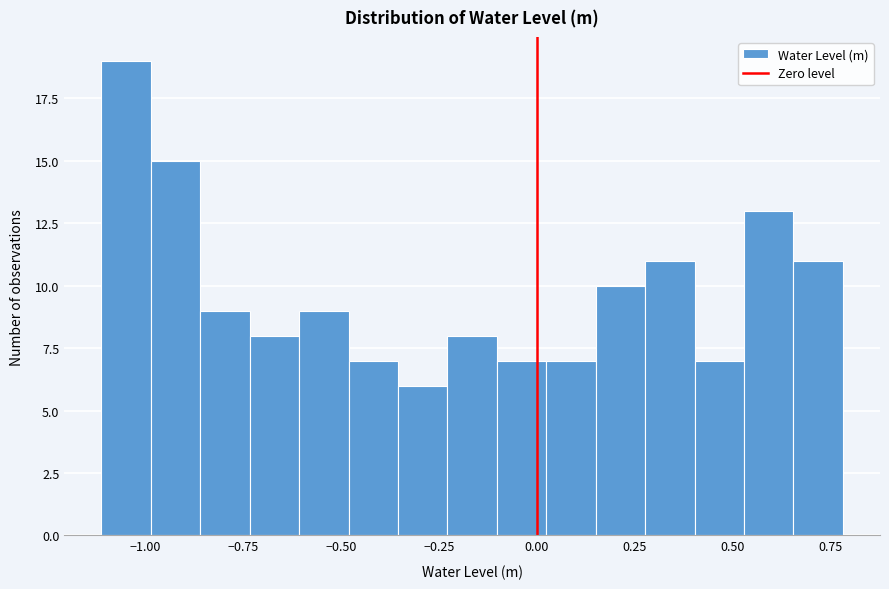

Around what value on the x-axis is the tallest bar? Give the approximate position of its centre, as read against the axis.

-1.05